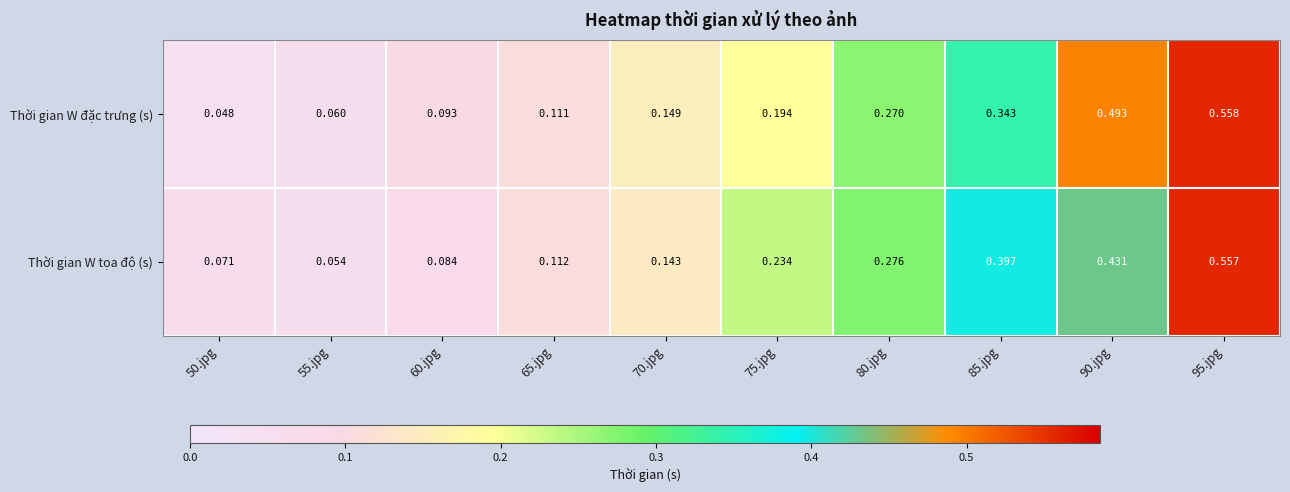

How many distinct data groups are displayed?

2